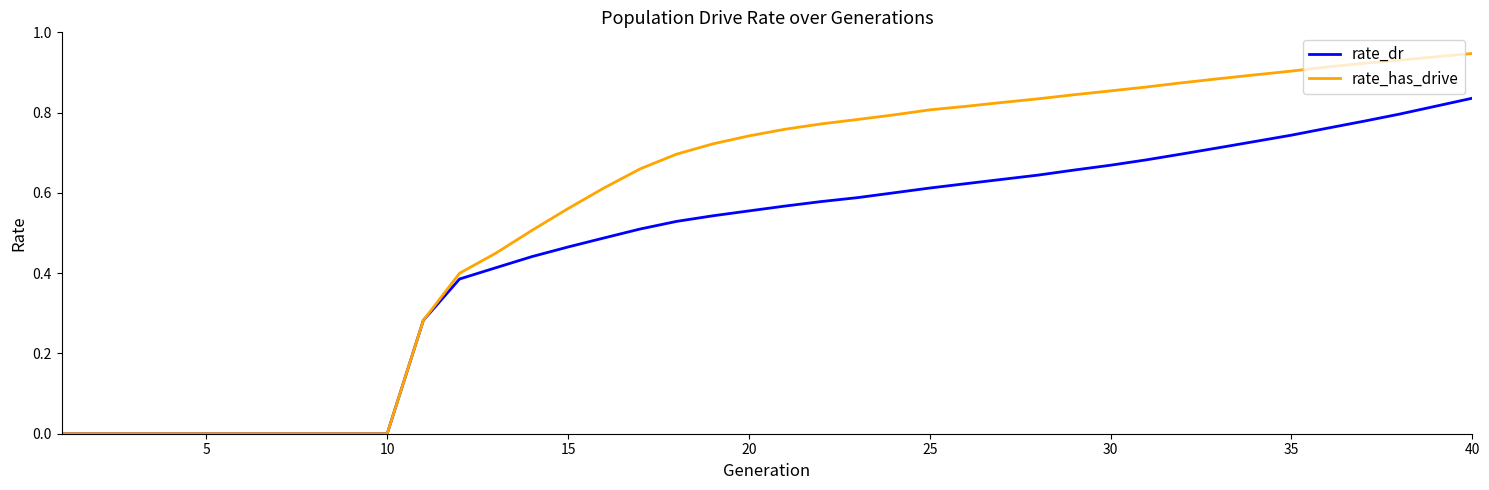

Which series has the largest total across all categories?

rate_has_drive